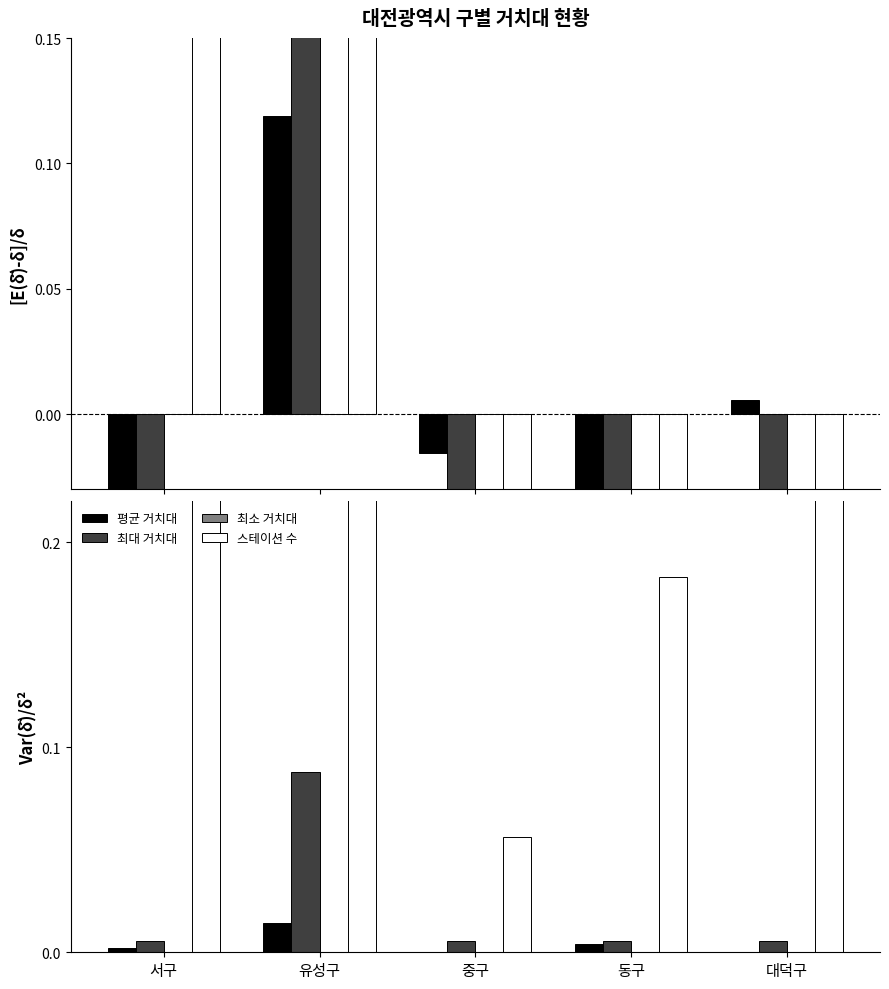

Reading left to right, list all the values displayed in this chart.

평균 거치대: 0.0	0.0	0.0	0.0	0.0
최대 거치대: 0.0	0.1	0.0	0.0	0.0
최소 거치대: 0.0	0.0	0.0	0.0	0.0
스테이션 수: 0.3	0.4	0.1	0.2	0.3